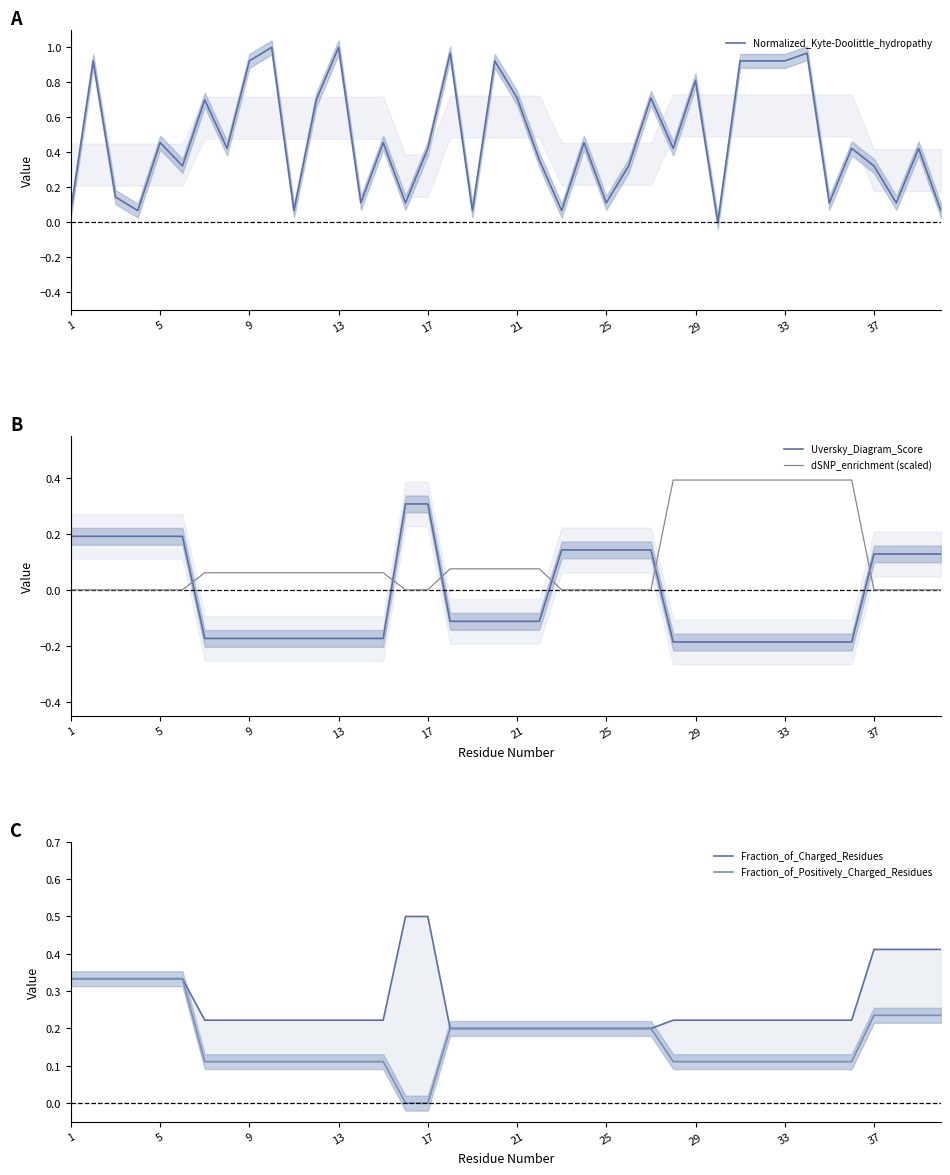

List the series in order of their peak value, lowest first.

Uversky_Diagram_Score, Fraction_of_Positively_Charged_Residues, dSNP_enrichment (scaled), Fraction_of_Charged_Residues, Normalized_Kyte-Doolittle_hydropathy